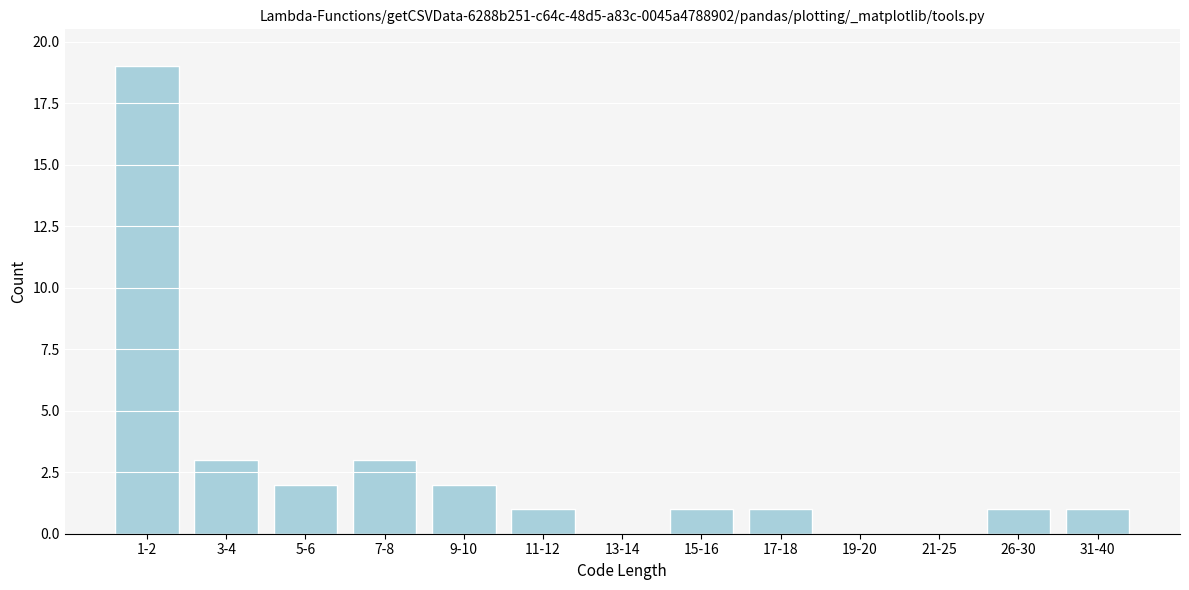

Reading right to left, what are all the values shown in this chart?

31-40=1	26-30=1	21-25=0	19-20=0	17-18=1	15-16=1	13-14=0	11-12=1	9-10=2	7-8=3	5-6=2	3-4=3	1-2=19